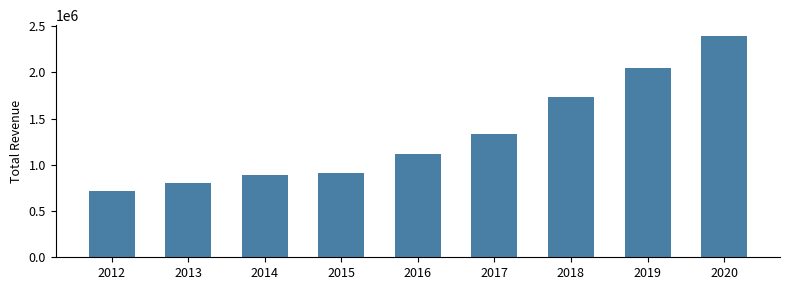

List the labels in order of value, smallest first.

2012, 2013, 2014, 2015, 2016, 2017, 2018, 2019, 2020